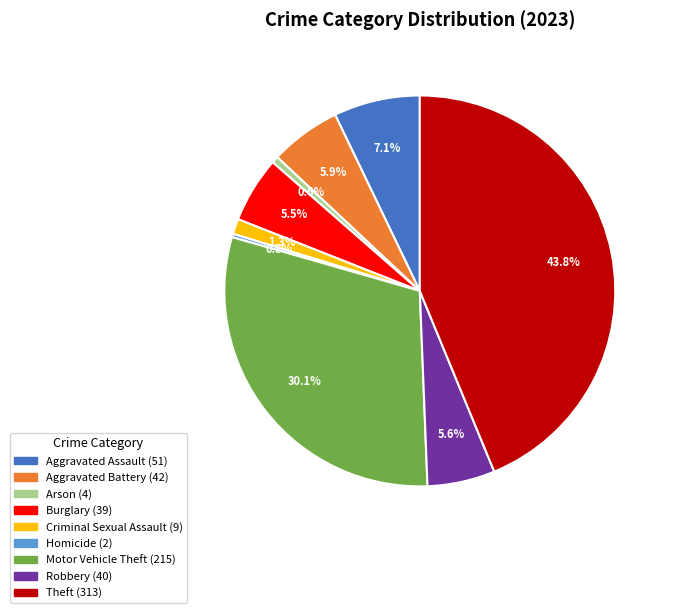

Is Theft the majority of the pie?

No